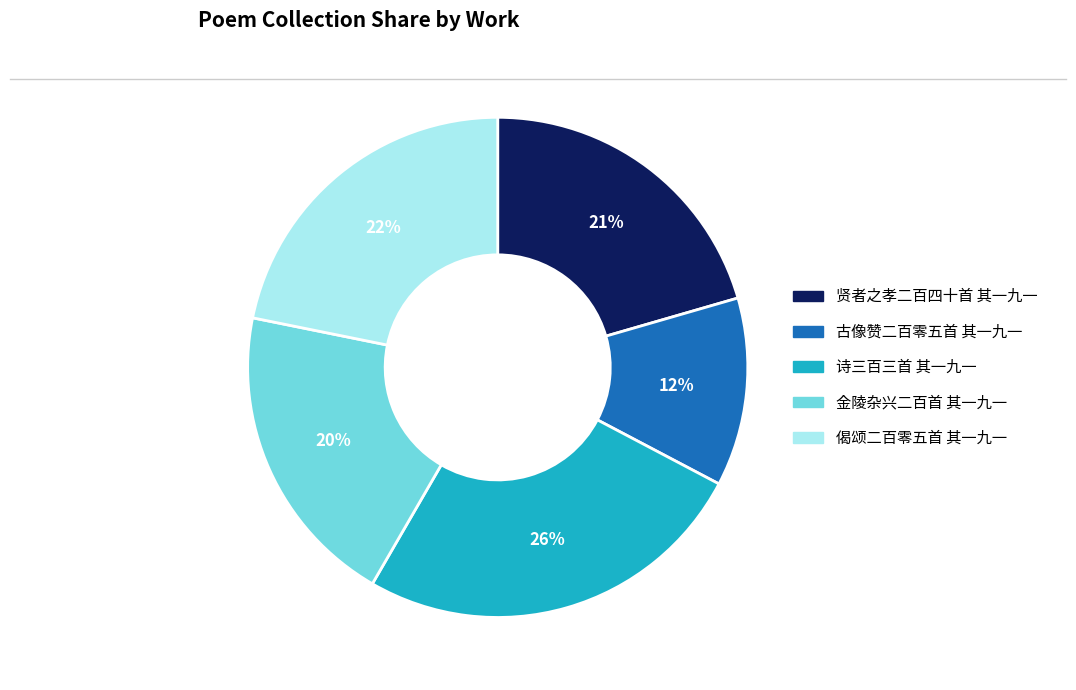

To the nearest percent, what is the average slice percentage?

20%